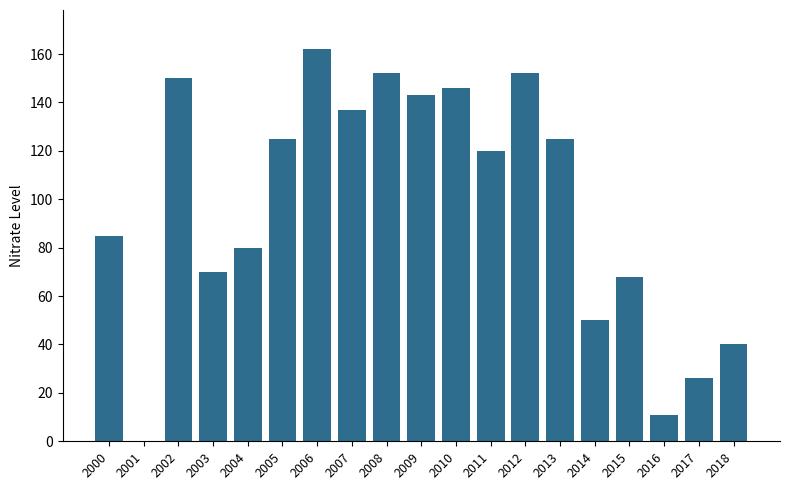

At which label is the value closest to 81?

2004